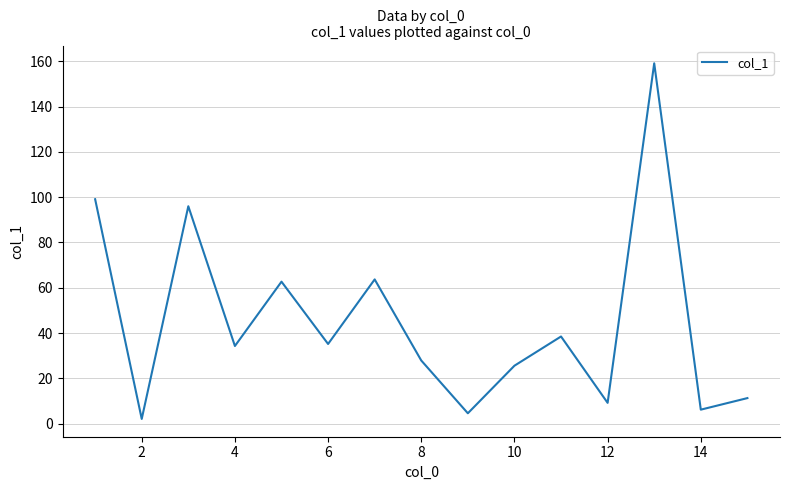

Does the chart have visible grid lines?

Yes